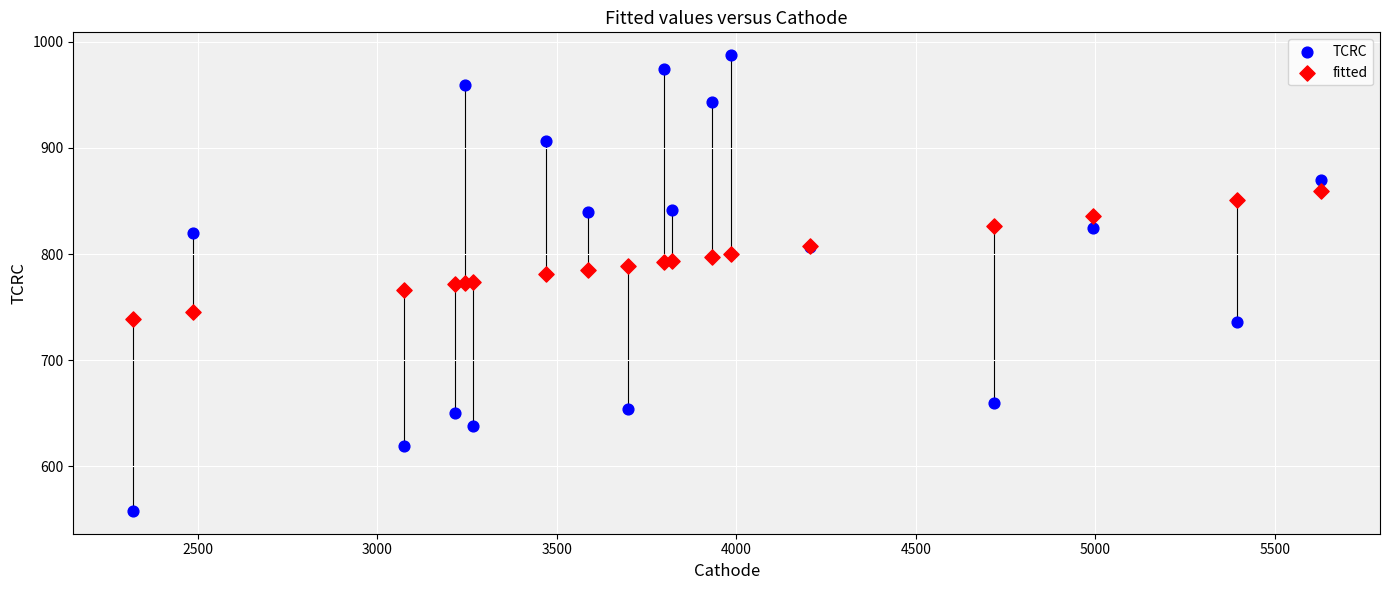

Which series has the largest Y range (max minus min)?

TCRC